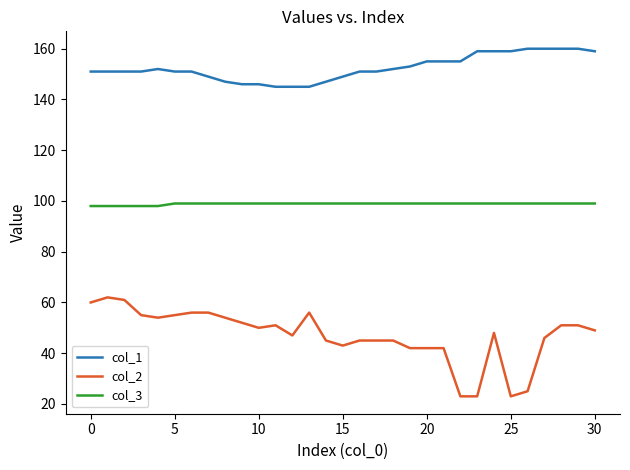

What is the highest value of the col_1 series?

160